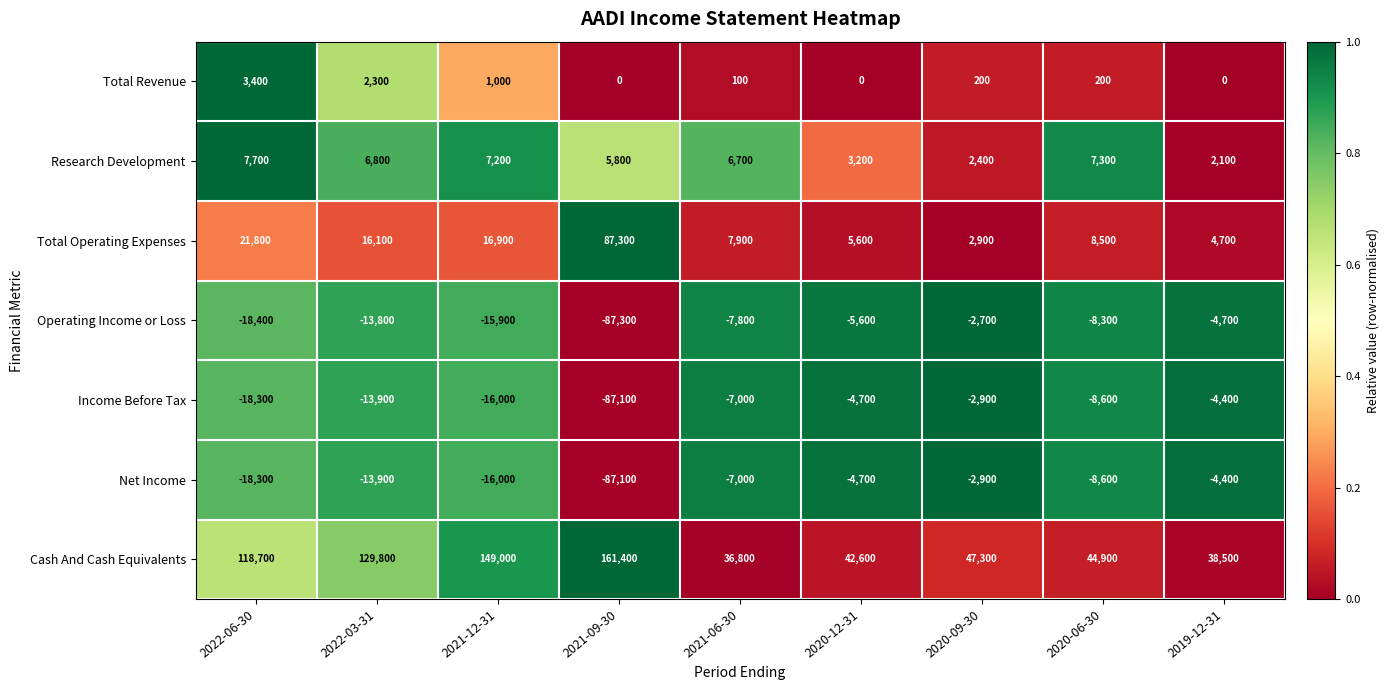

What is the difference between the maximum and second lowest values in the Total Operating Expenses series?

82600